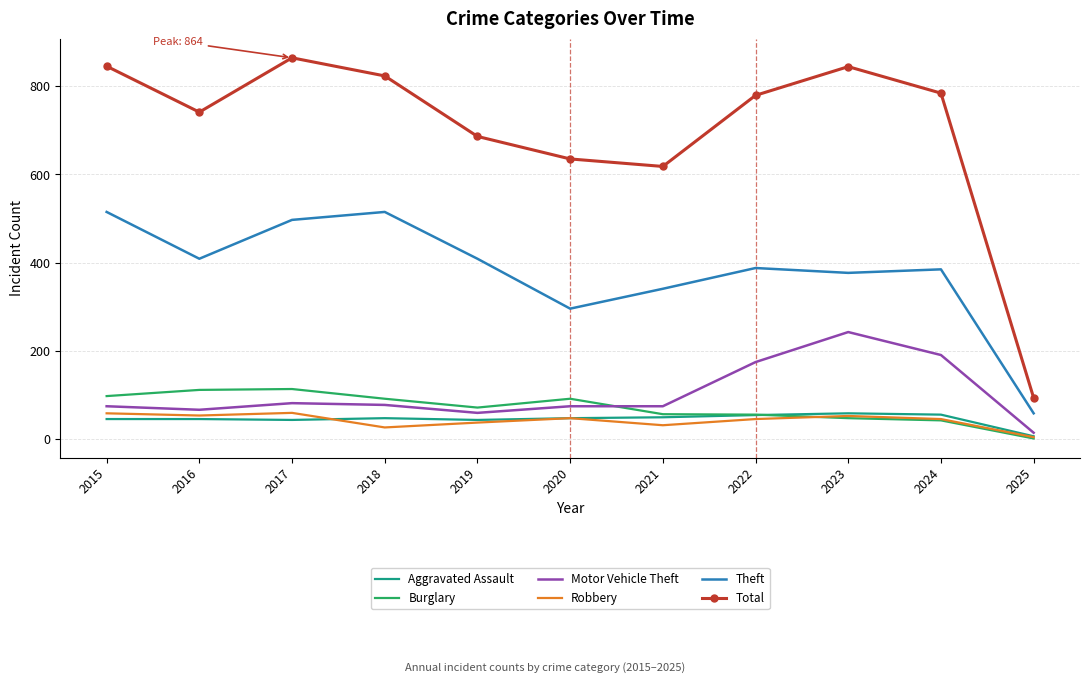

The Motor Vehicle Theft series shows 82 at 2017. True or false?

True